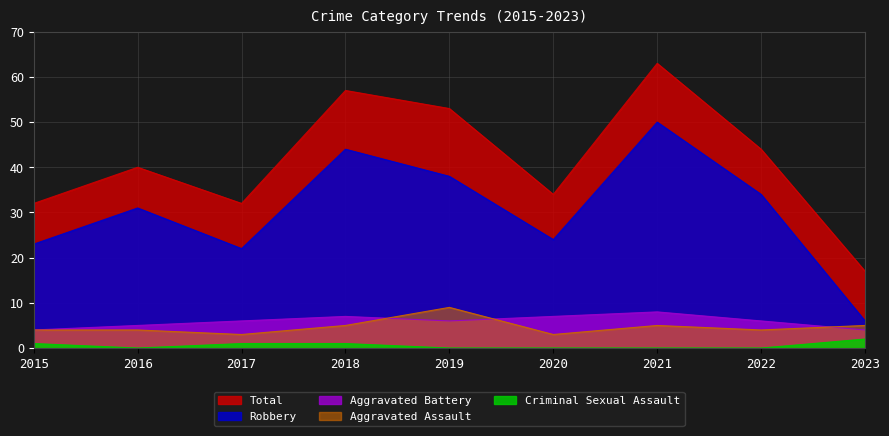

What is the spread (max minus min) of values at 2019?

53